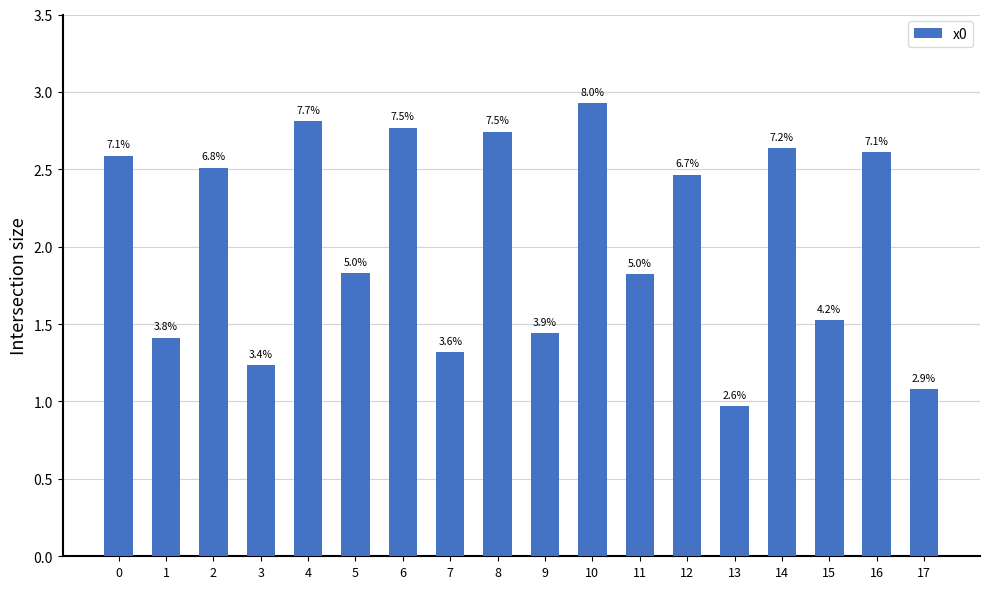

Rank the categories by value from lowest to highest.

13, 17, 3, 7, 1, 9, 15, 11, 5, 12, 2, 0, 16, 14, 8, 6, 4, 10